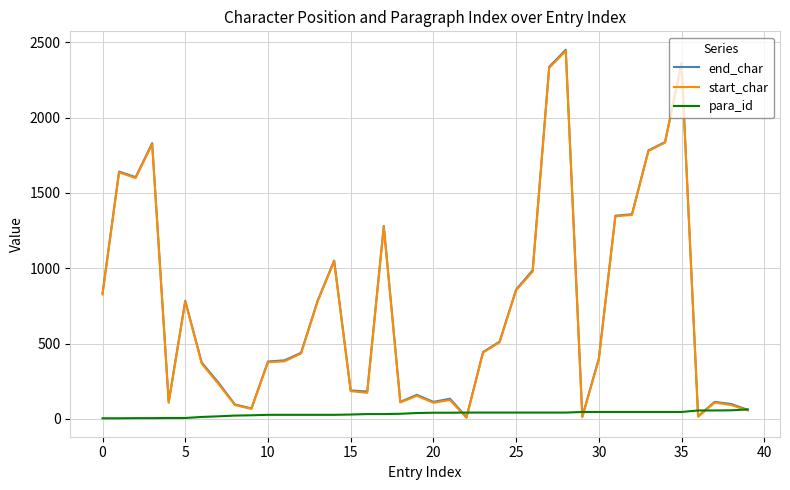

Which series has the widest spread of values?

end_char